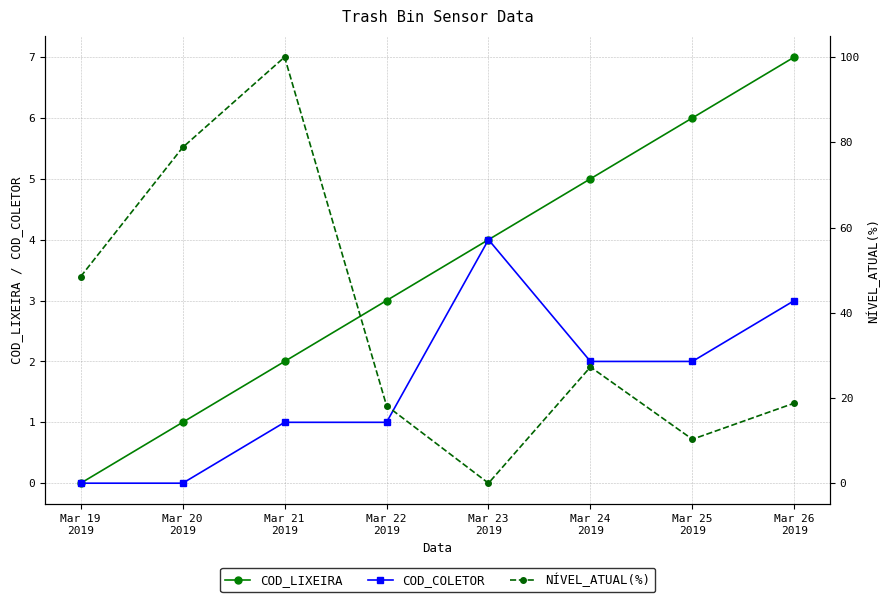

True or false: COD_COLETOR and COD_LIXEIRA intersect in this chart.

False